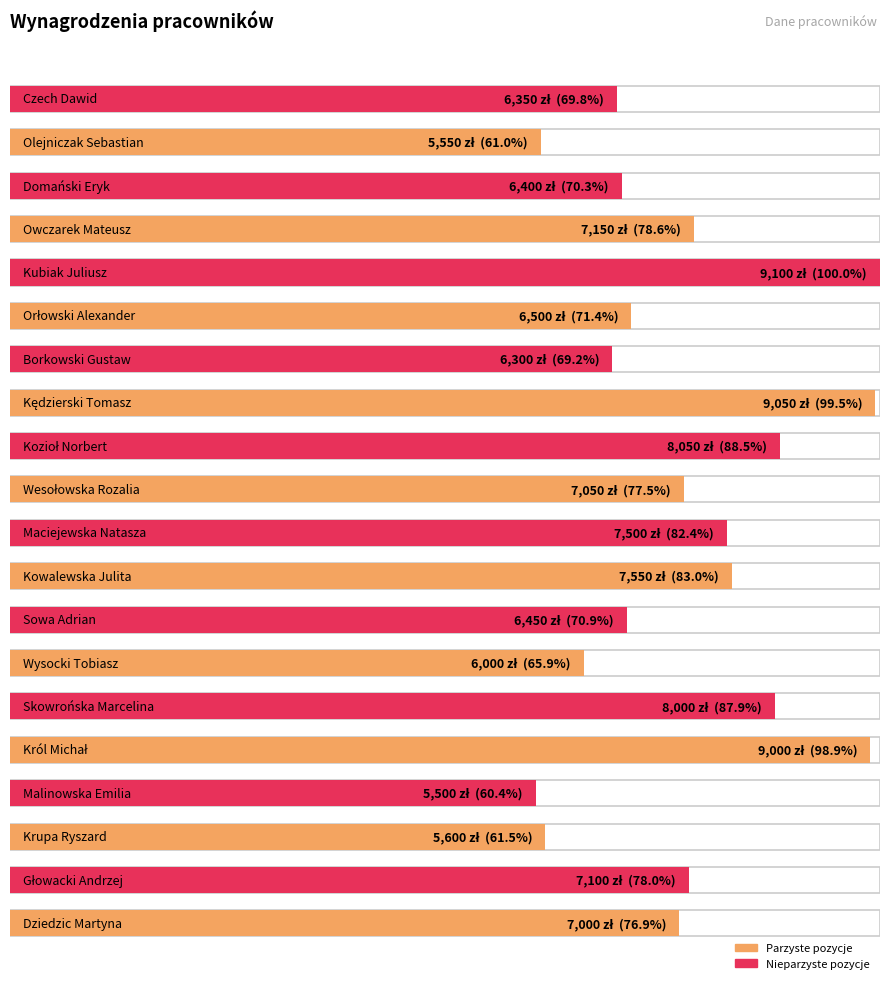

Count the number of categories in the chart.

20